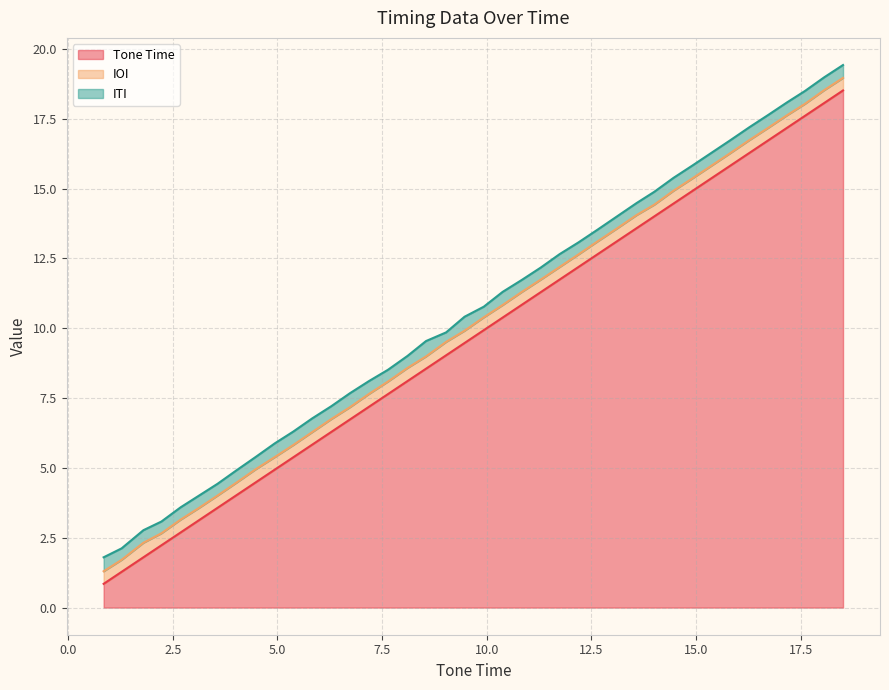

What is the highest value of the Tone Time series?

18.5